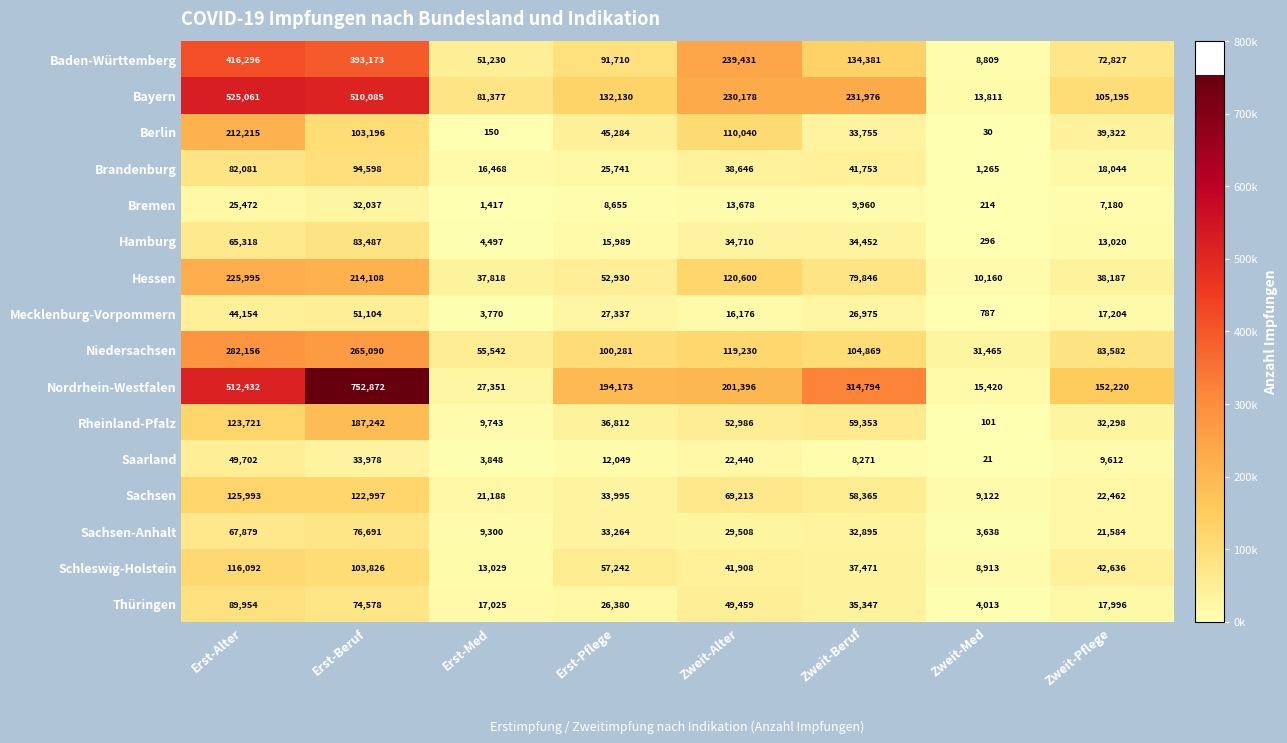

Is it true that Bremen equals 11297 at Erst-Alter?

False